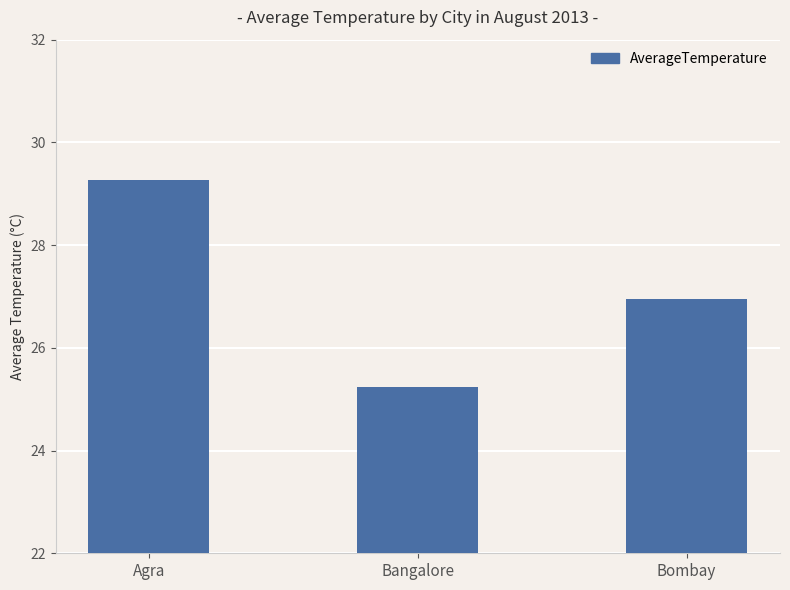

Reading left to right, transcribe all the data shown in this chart.

29.3	25.2	27.0